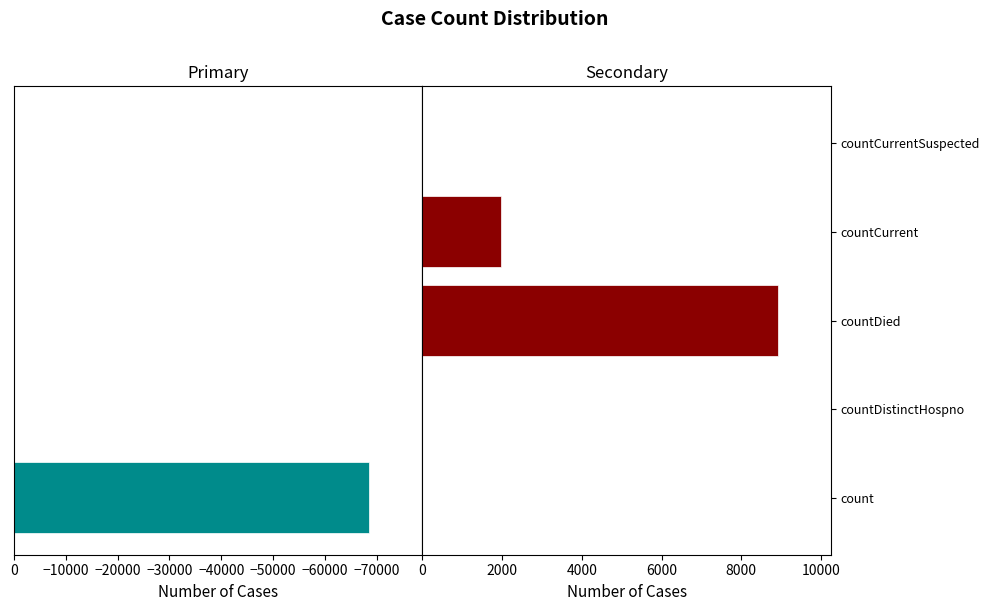

Reading left to right, list all the values displayed in this chart.

Left: -68514	0	0	0	0
Right: 0	0	8913	1965	0